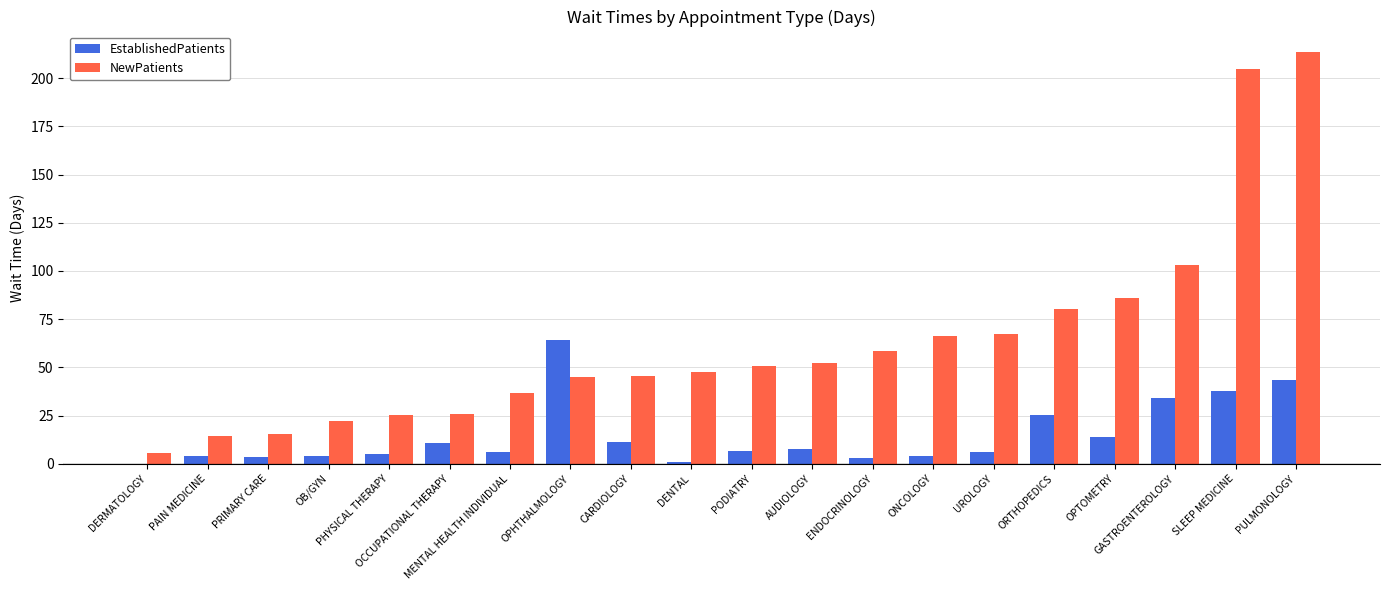

What is the greatest value displayed?

213.5